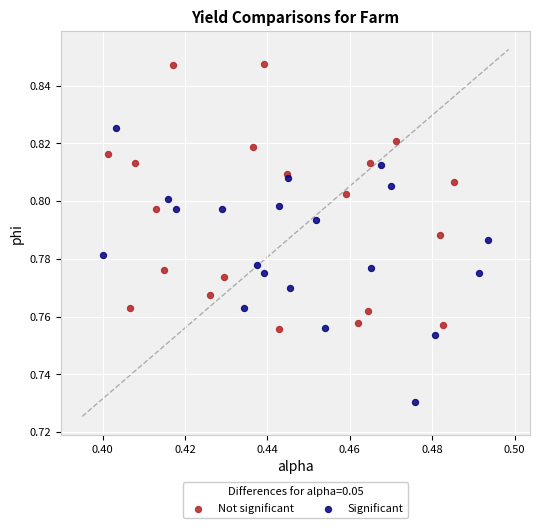

Which series reaches the maximum Y coordinate?

Not significant